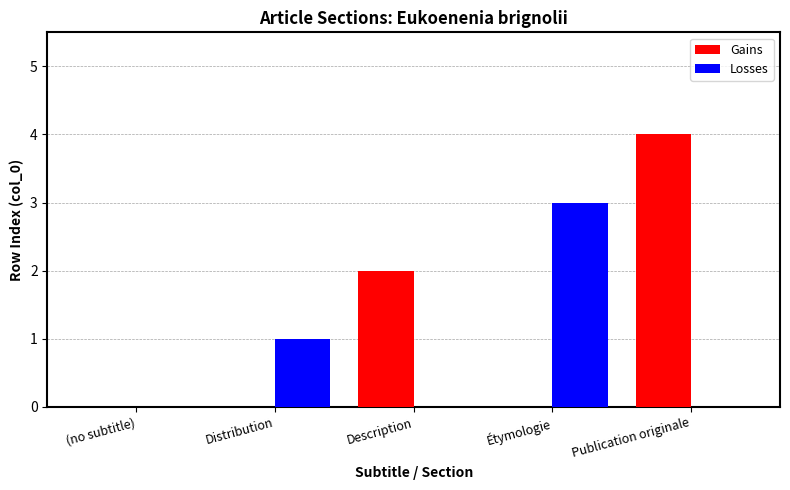

Where is Gains nearest to the value 2?

Description